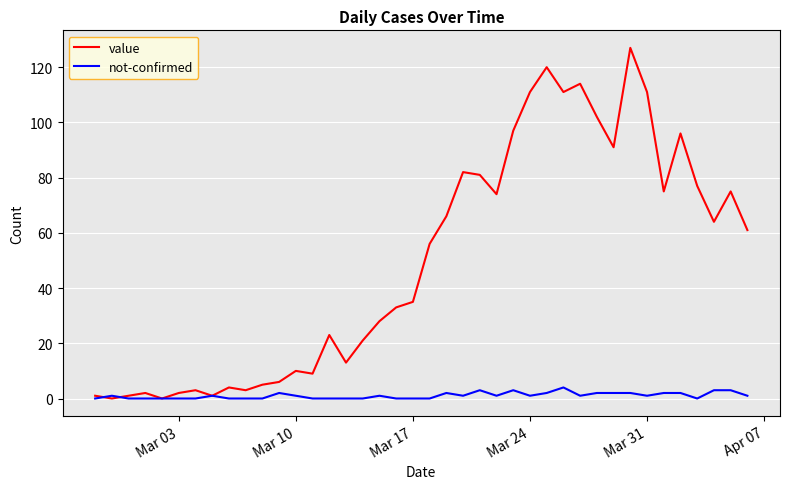

Which series has the largest total across all categories?

value